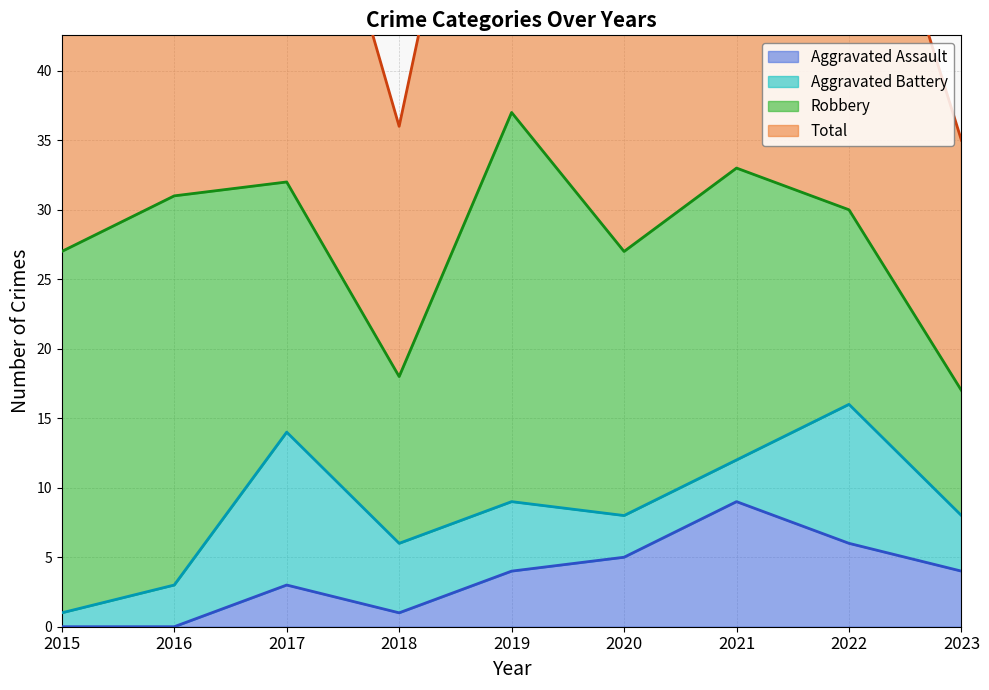

What is the value of the Total point at the 9th from the left?

35